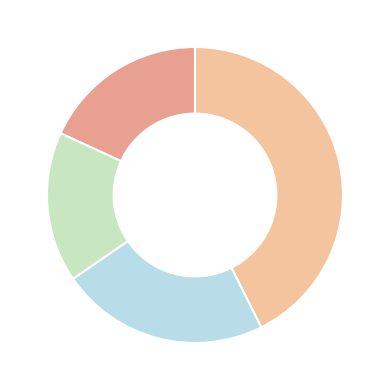

Is there any slice that represents more than half of the pie?

No